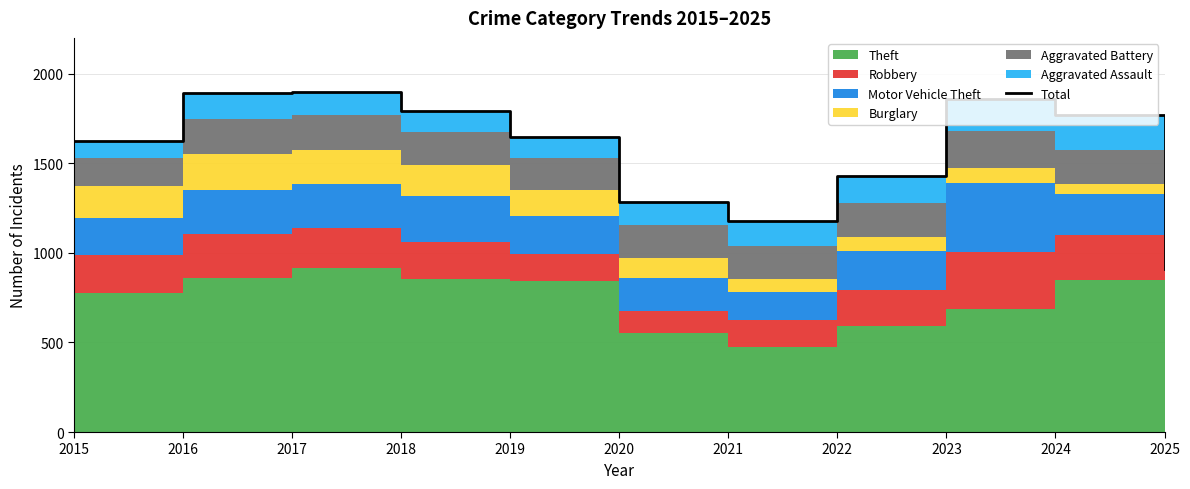

Reading left to right, list all the values displayed in this chart.

2015=1624	2016=1893	2017=1898	2018=1794	2019=1645	2020=1284	2021=1178	2022=1427	2023=1857	2024=1768	2025=912